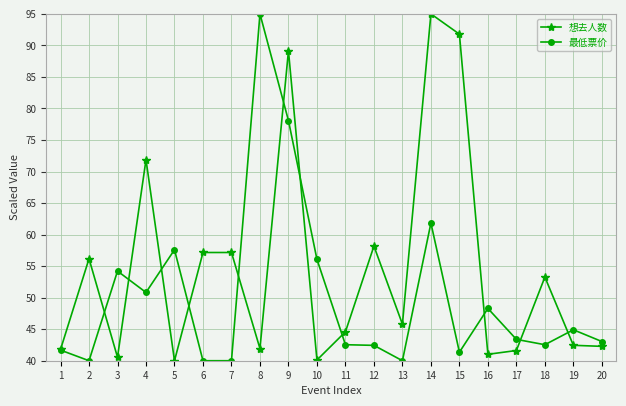

At which category is the sum across all series the highest?

9